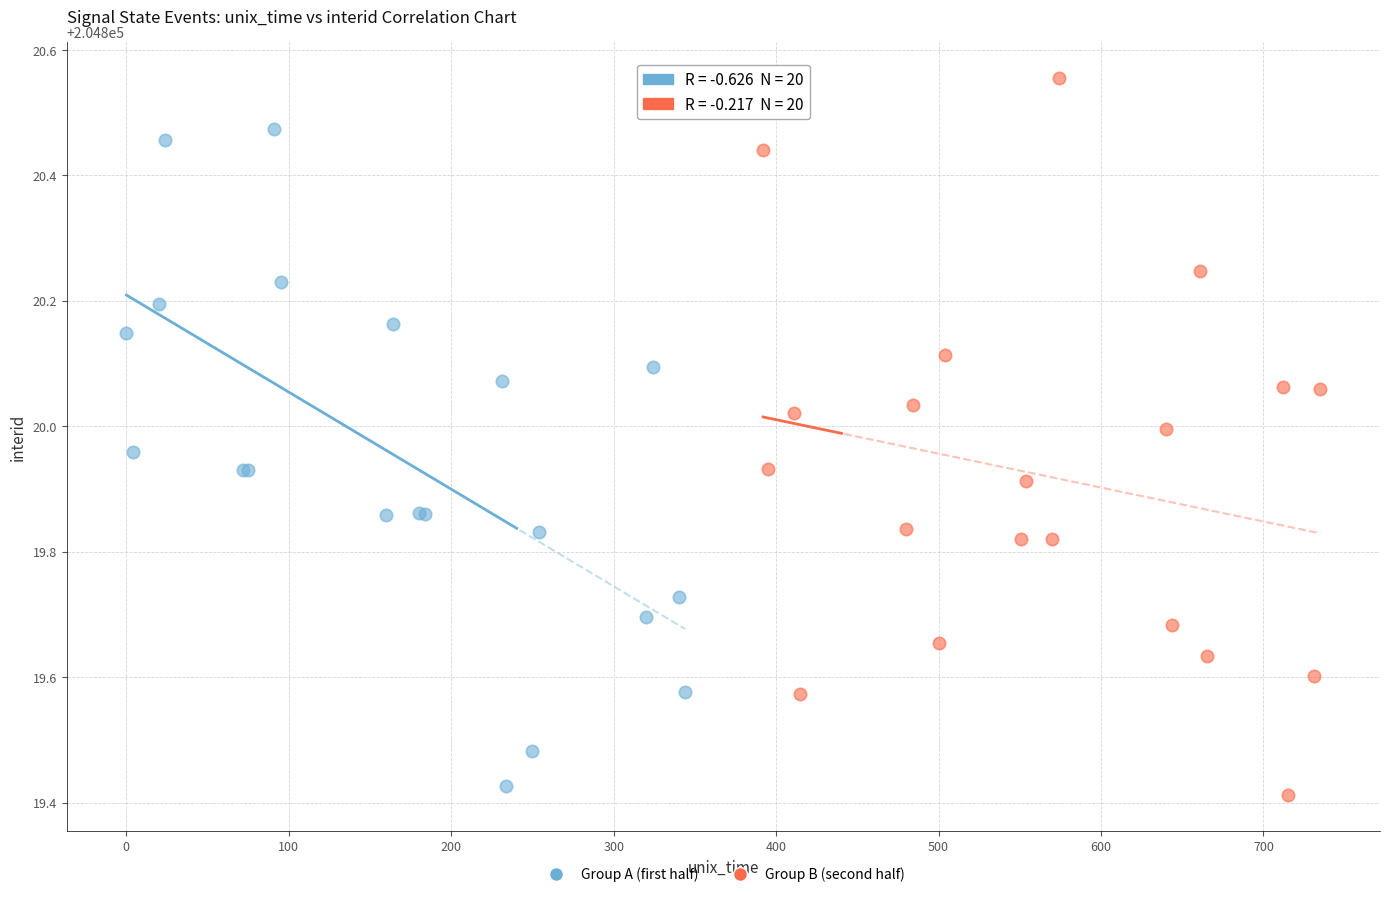

Which series contains the highest Y value?

Group B (second half)